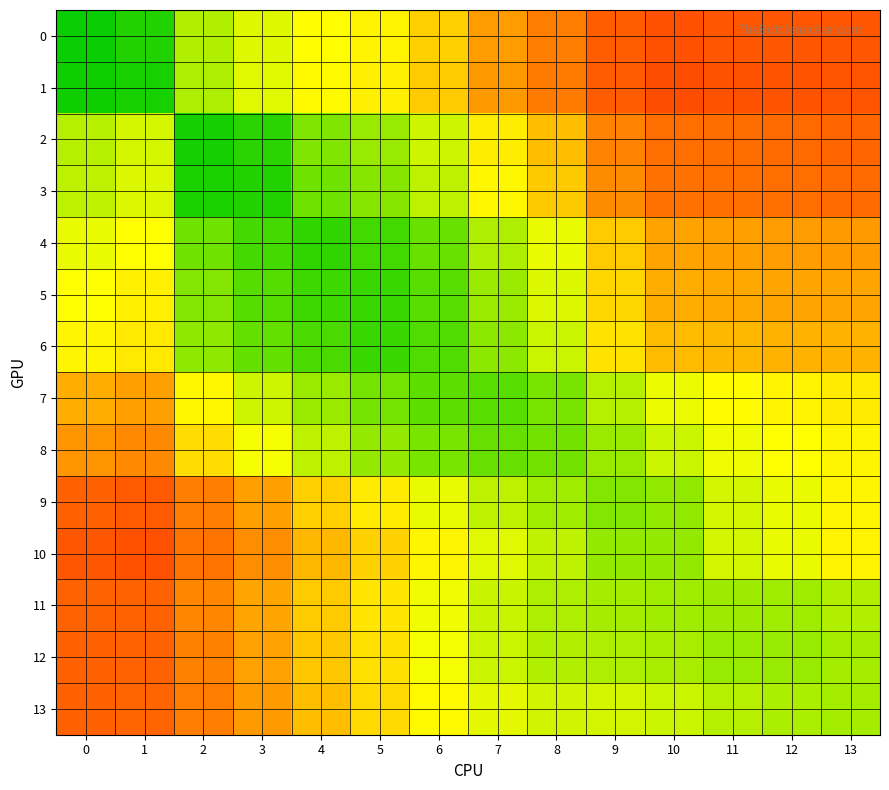

Which series has the largest total across all categories?

7